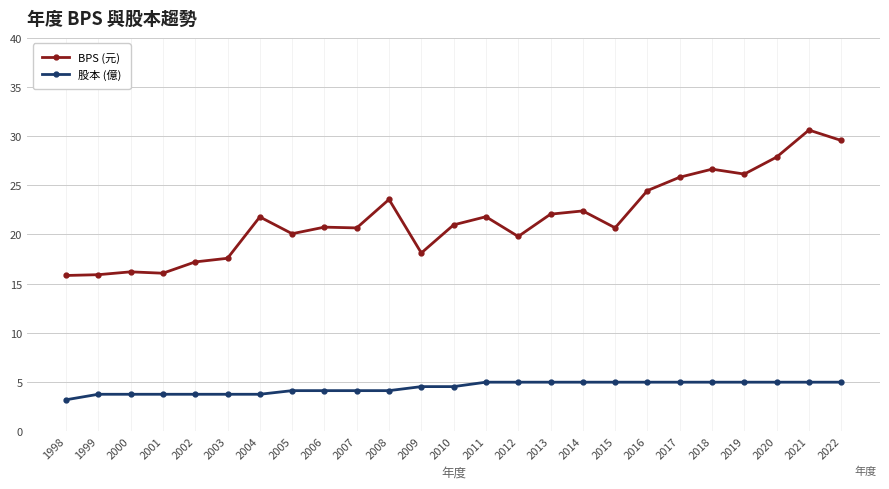

True or false: BPS (元) has a value of 14.3 at 2004.

False